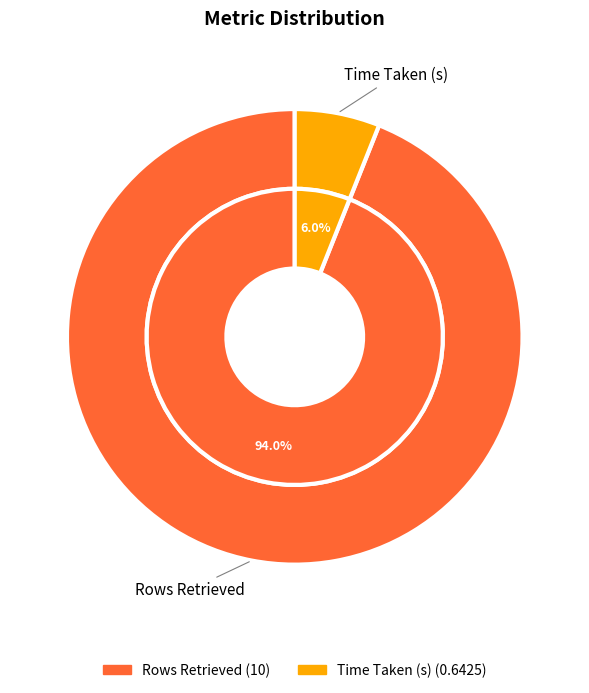

To the nearest percent, what is the difference between the largest and smallest slice percentages?

88%